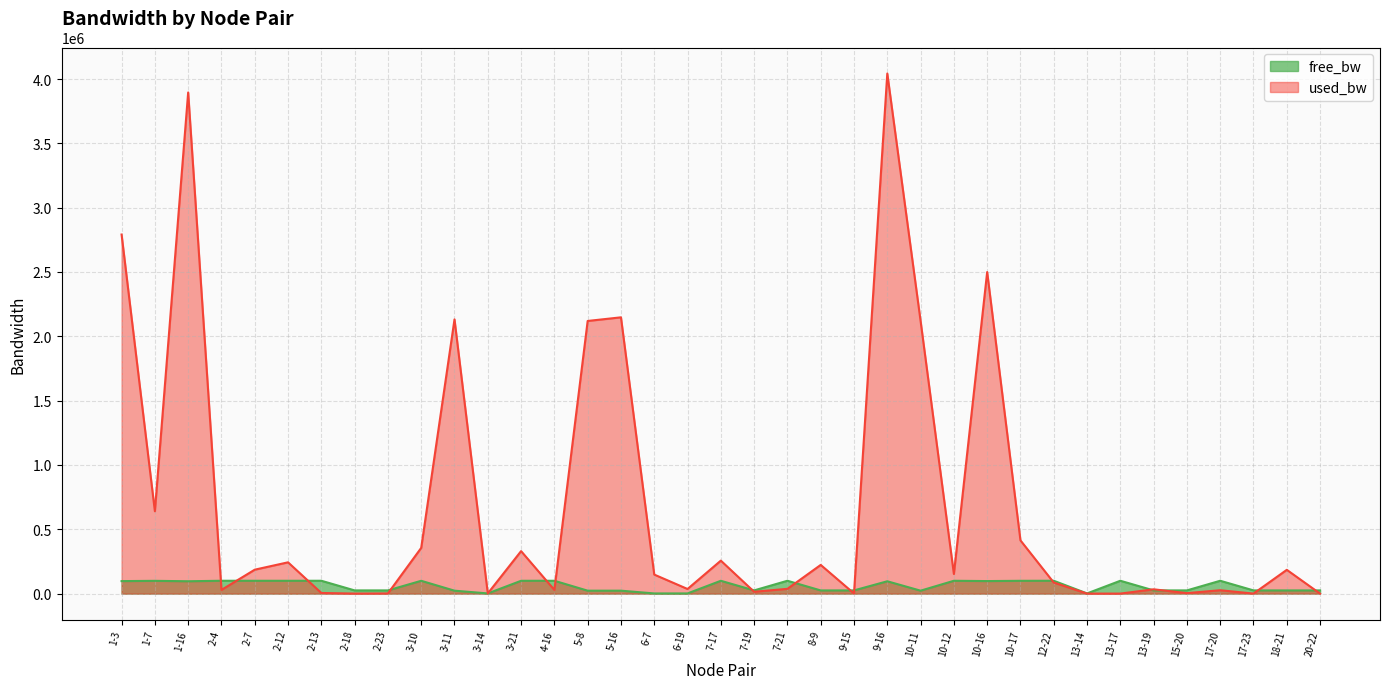

True or false: used_bw and free_bw intersect in this chart.

True